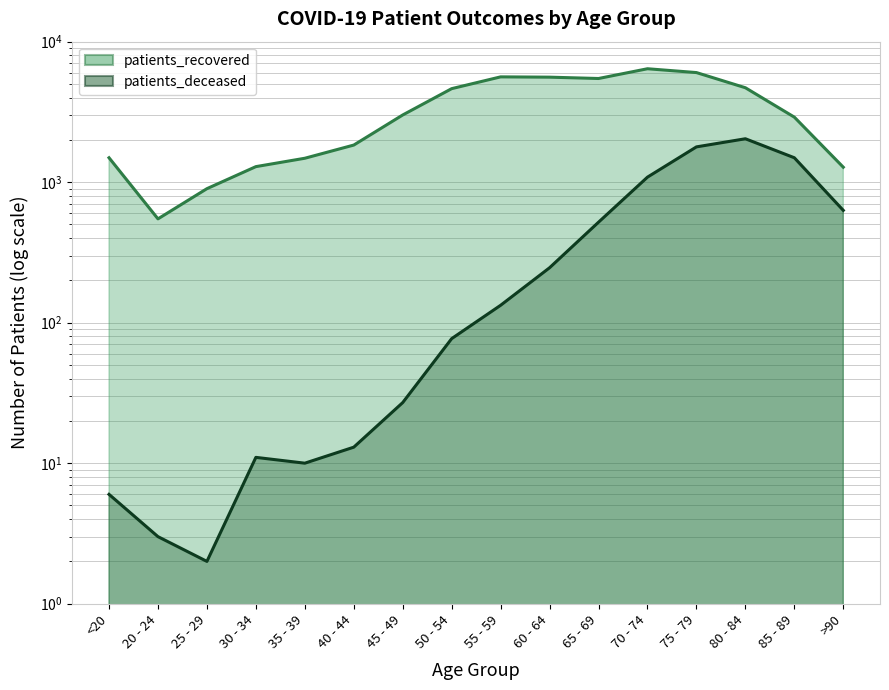

The patients_deceased series shows 1749 at 70 - 74. True or false?

False